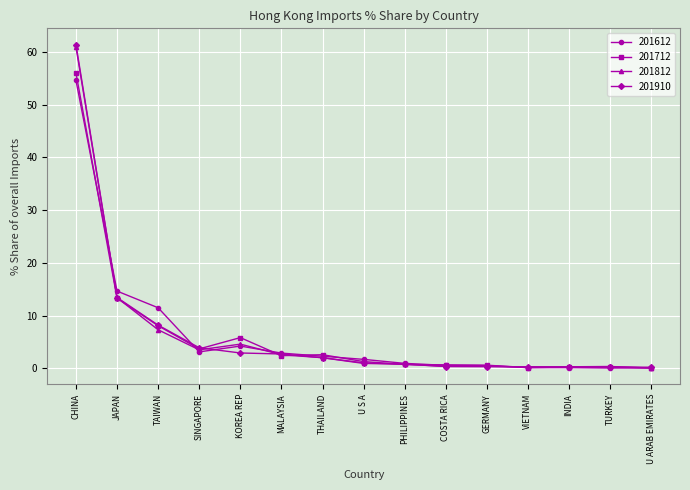

Which series changed the most between CHINA and JAPAN?

201910